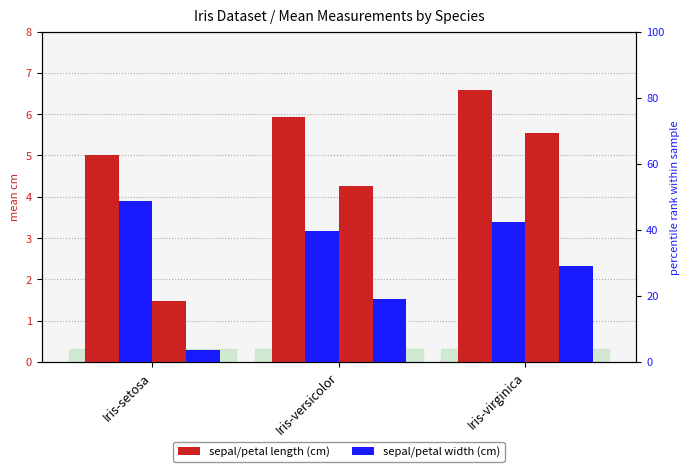

What is the label of the 2nd bar from the right?

Iris-versicolor